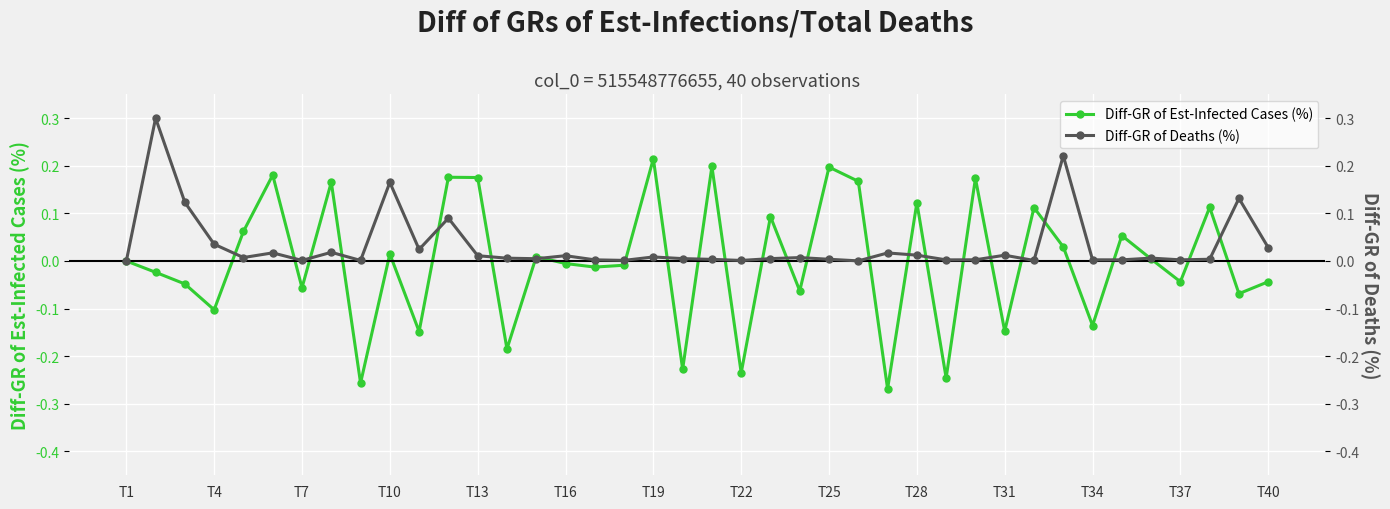

Where is the first local minimum for Diff-GR of Est-Infected Cases (%)?

T4